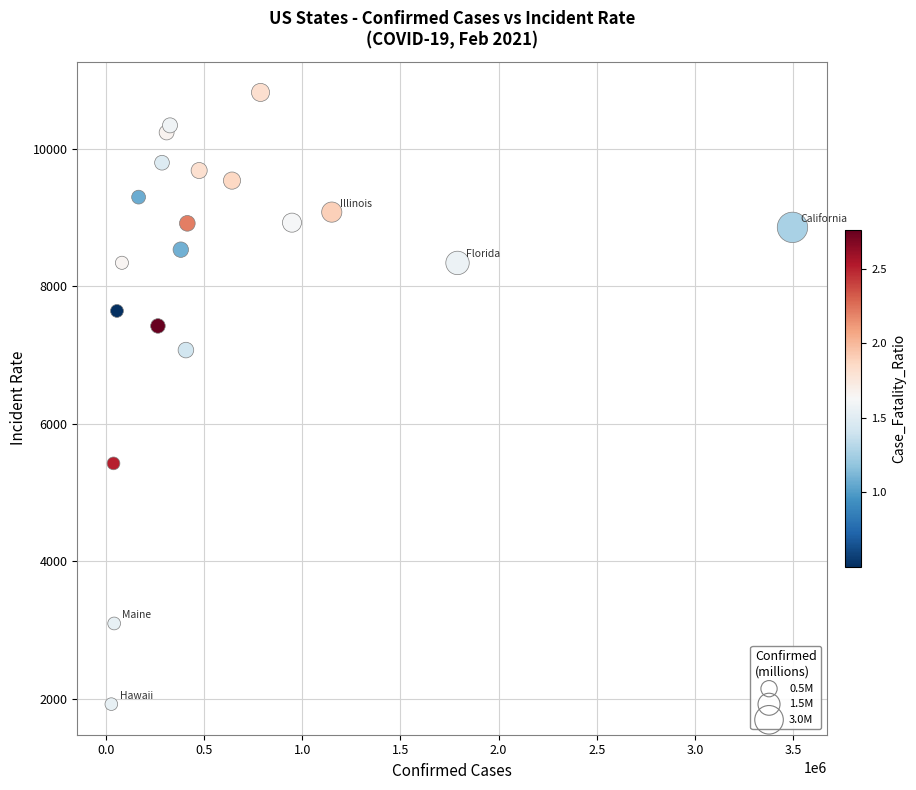

What Y value in the scatter plot is closest to 6370?

7071.2